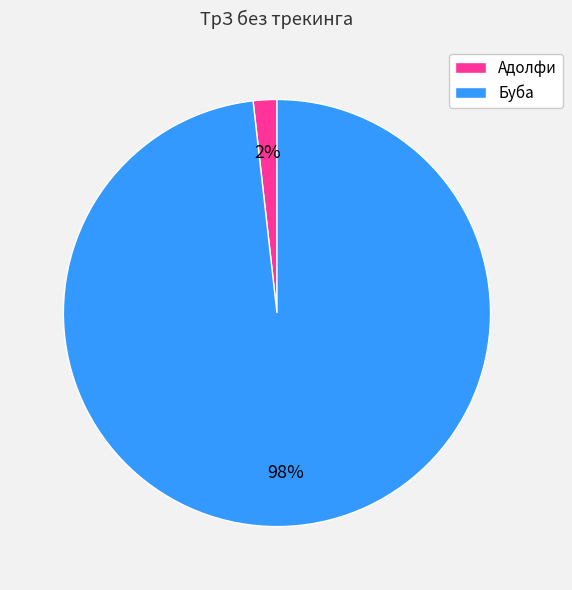

Is there a majority slice in this chart?

Yes